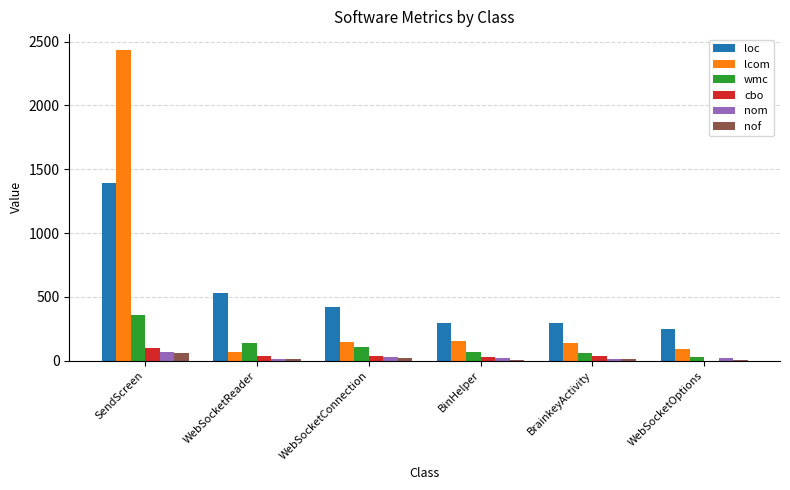

What is the approximate value of nof at BrainkeyActivity, to the nearest 5?

15